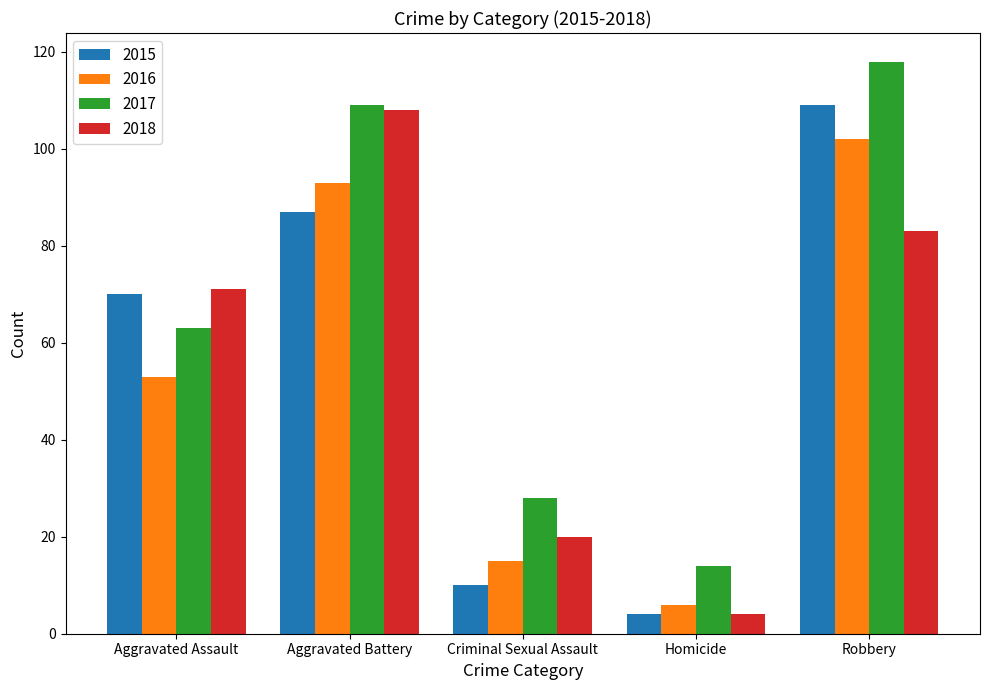

What is the label of the 4th bar from the right?

Aggravated Battery